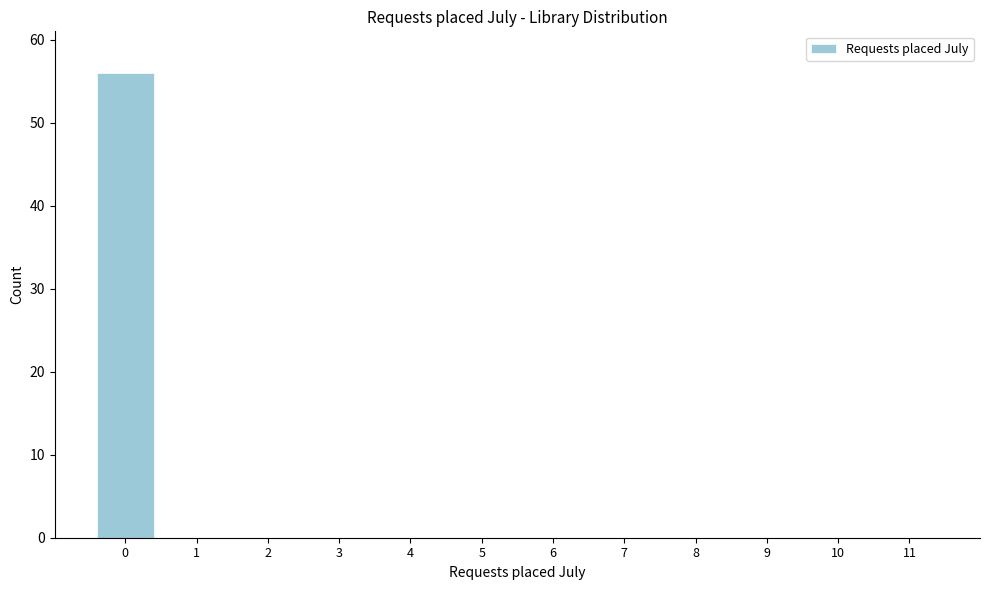

Reading left to right, list all the values displayed in this chart.

0=56	1=0	2=0	3=0	4=0	5=0	6=0	7=0	8=0	9=0	10=0	11=0